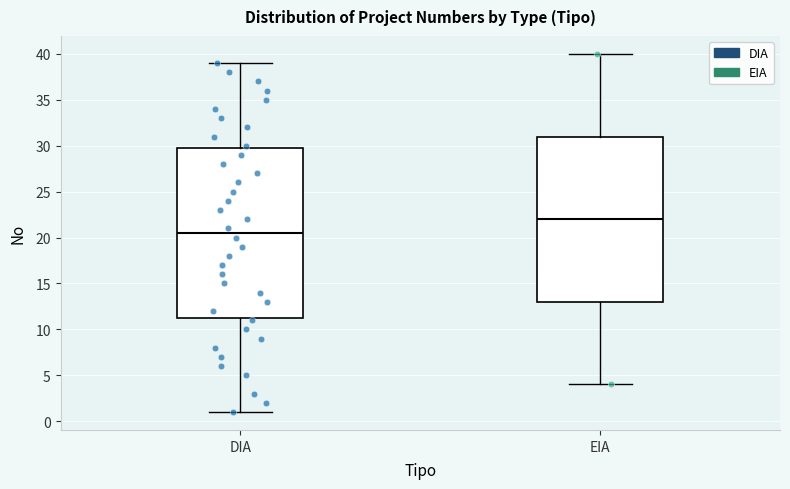

Which box's median line is the lowest?

DIA